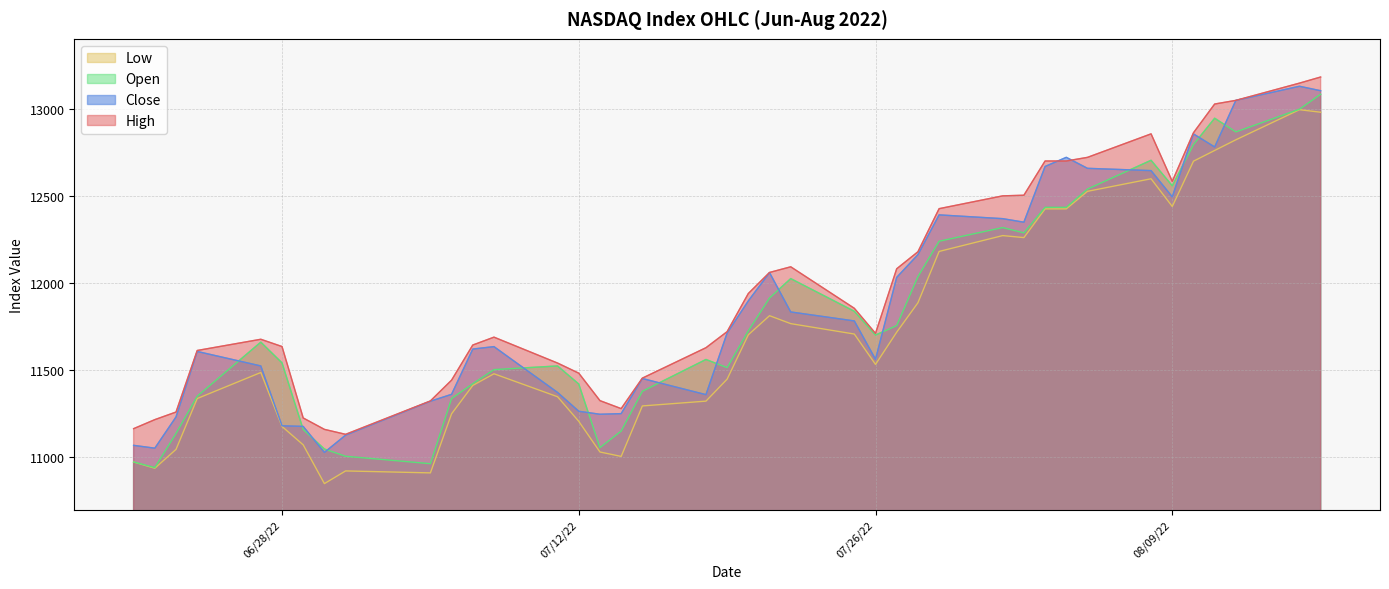

List the series in order of their peak value, lowest first.

Low, Open, Close, High